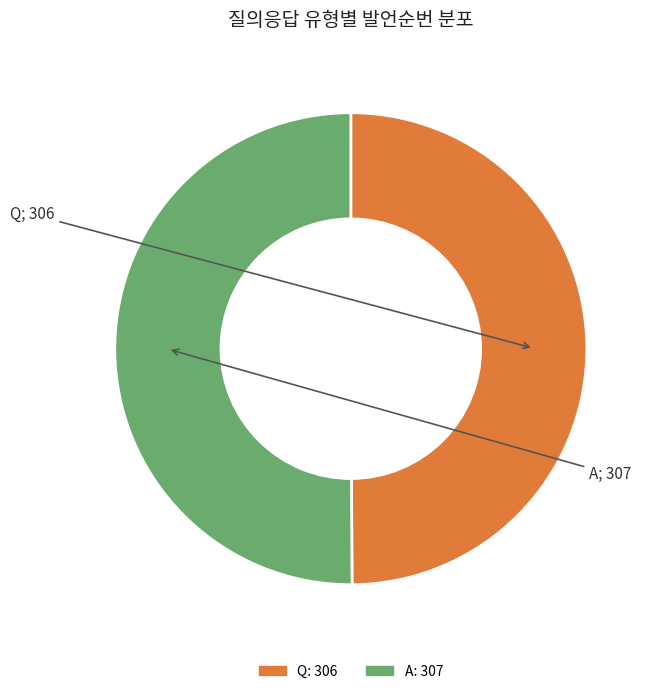

Is the sum of Q and A greater than half?

Yes